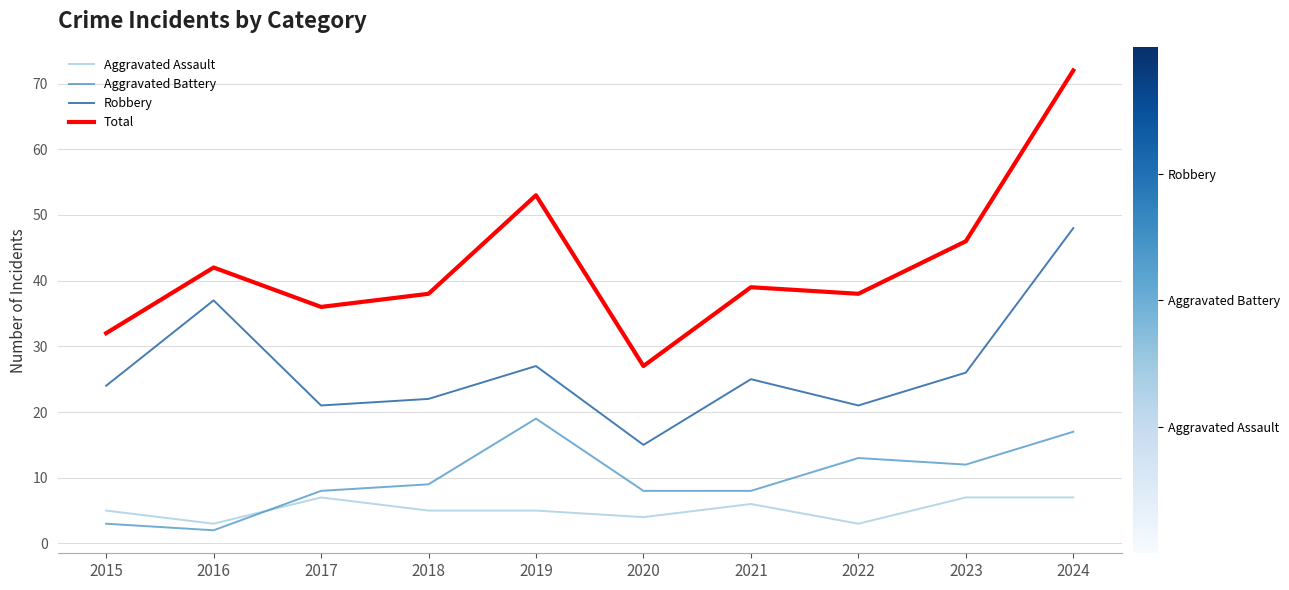

List the series in order of their peak value, lowest first.

Aggravated Assault, Aggravated Battery, Robbery, Total